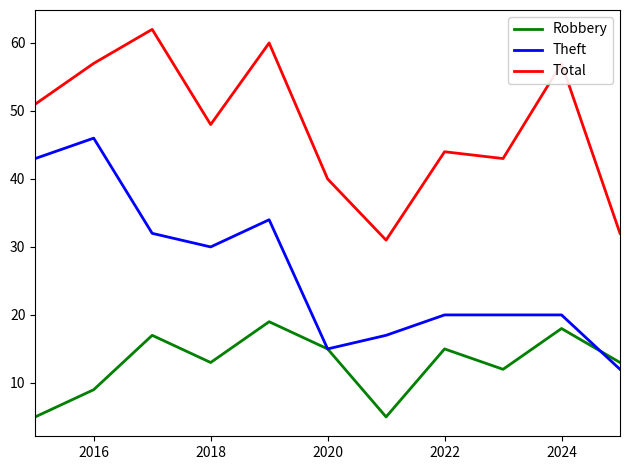

What is the difference between the maximum and minimum values in the Total series?

31